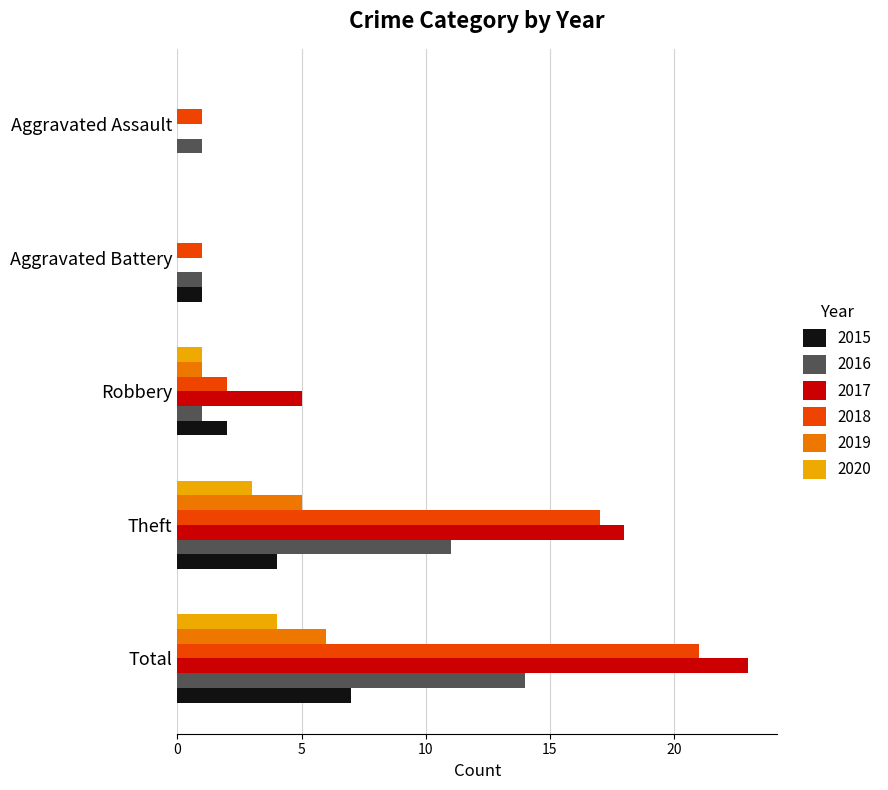

How many 2016 values are between 1 and 11?

4